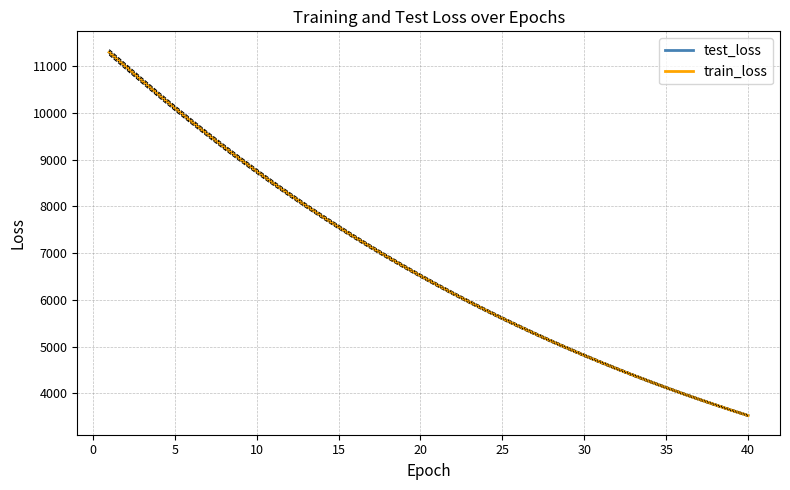

What is the maximum value for test_loss?

11301.9